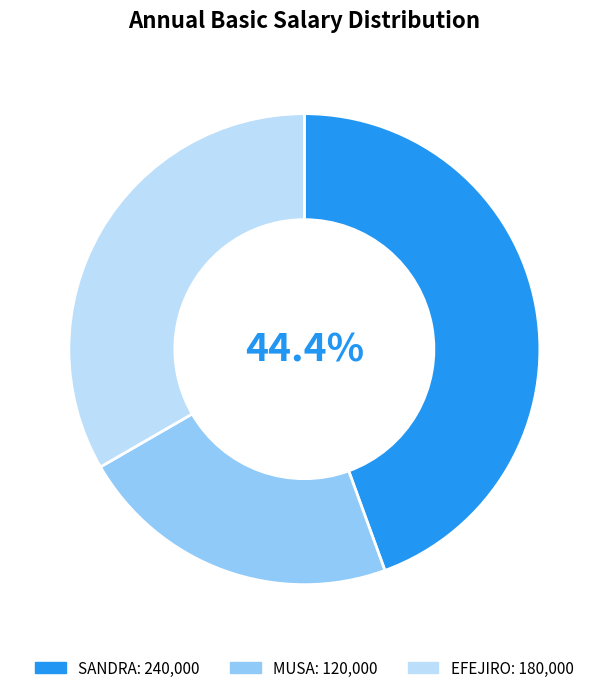

Is it true that SANDRA is 44% of the pie?

True